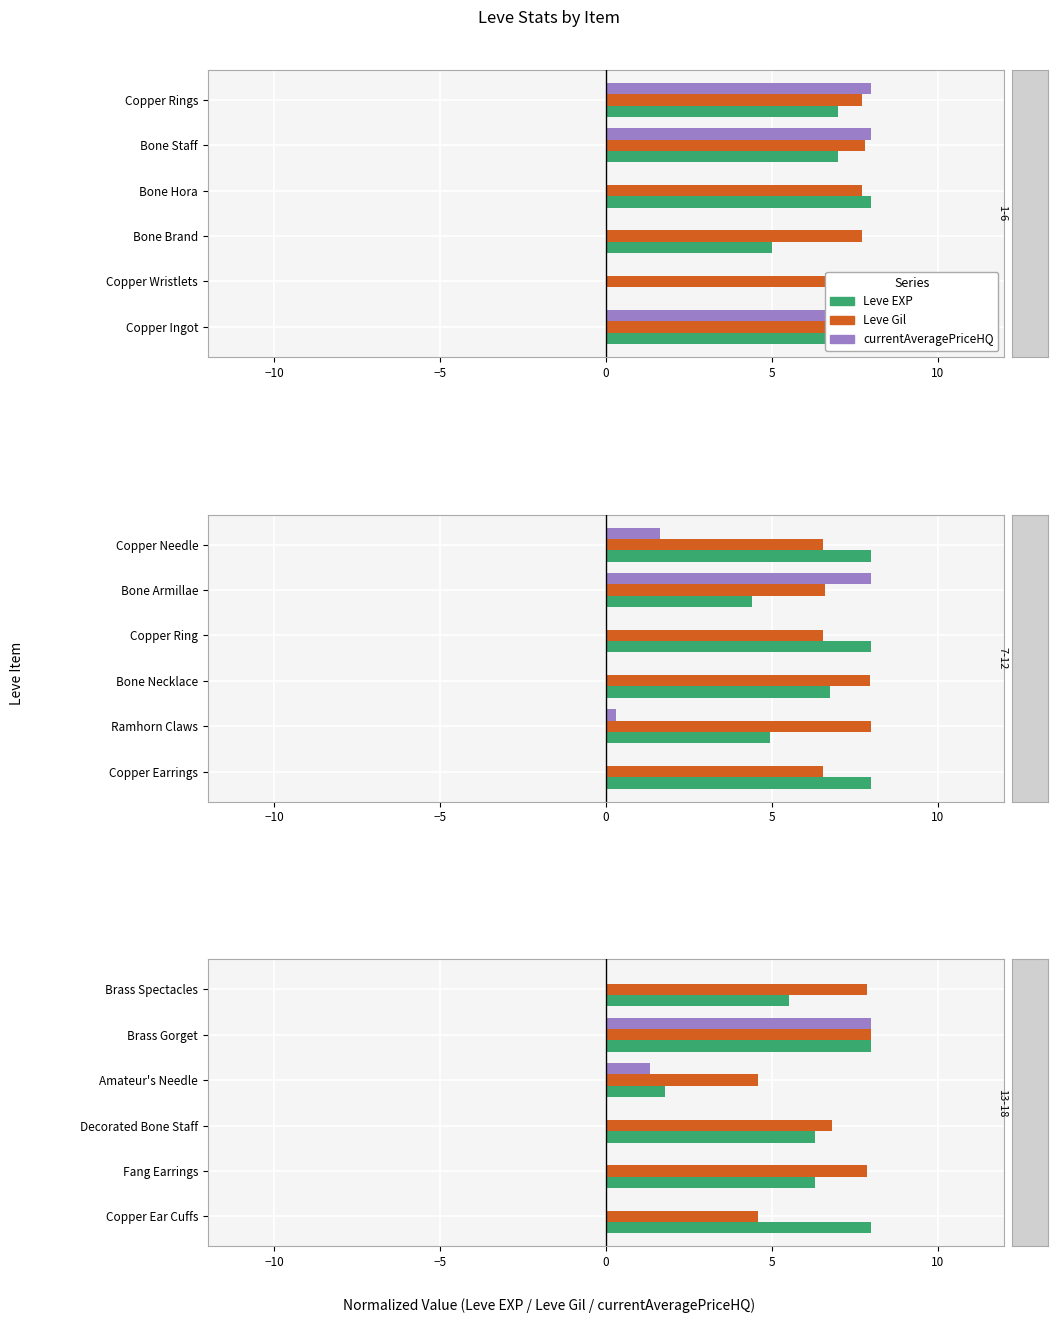

What is the difference between the maximum and second lowest values in the Leve Gil series?

3.4